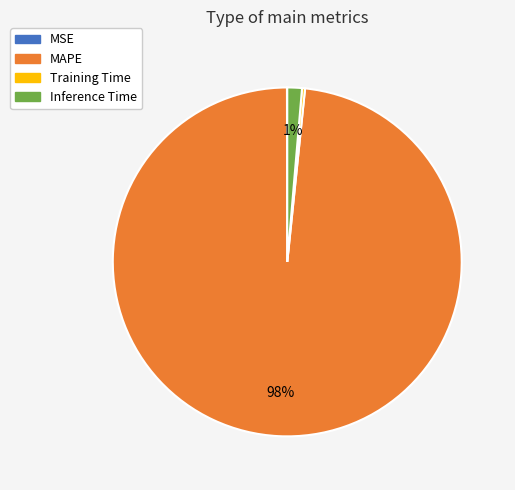

True or false: MAPE accounts for 98% of the total.

True